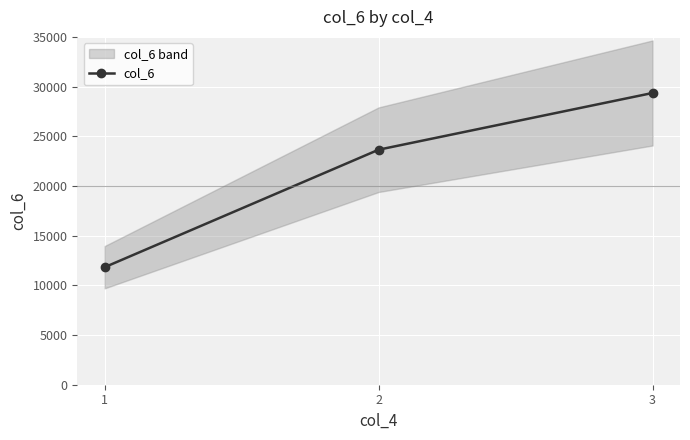

What is the value of the col_6 point at the 1st from the left?

11826